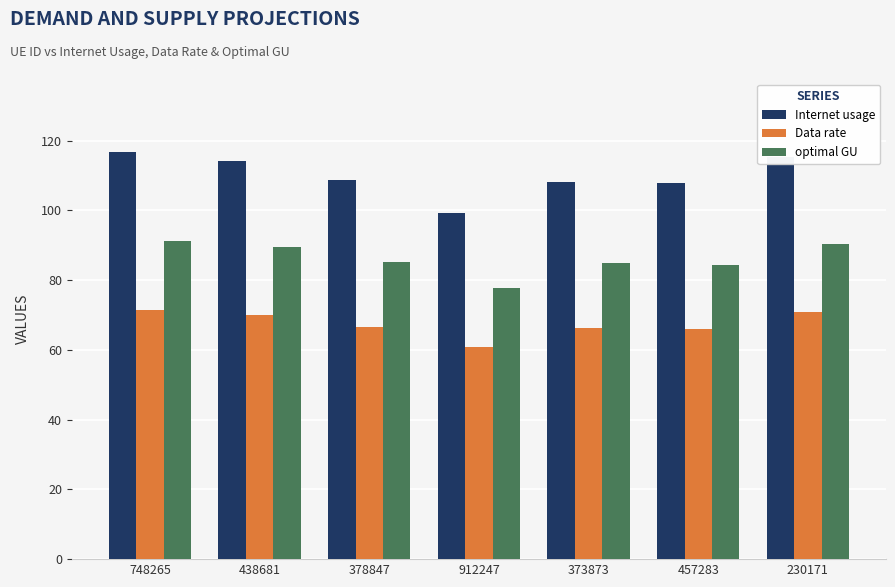

How many categories are shown in the chart?

7